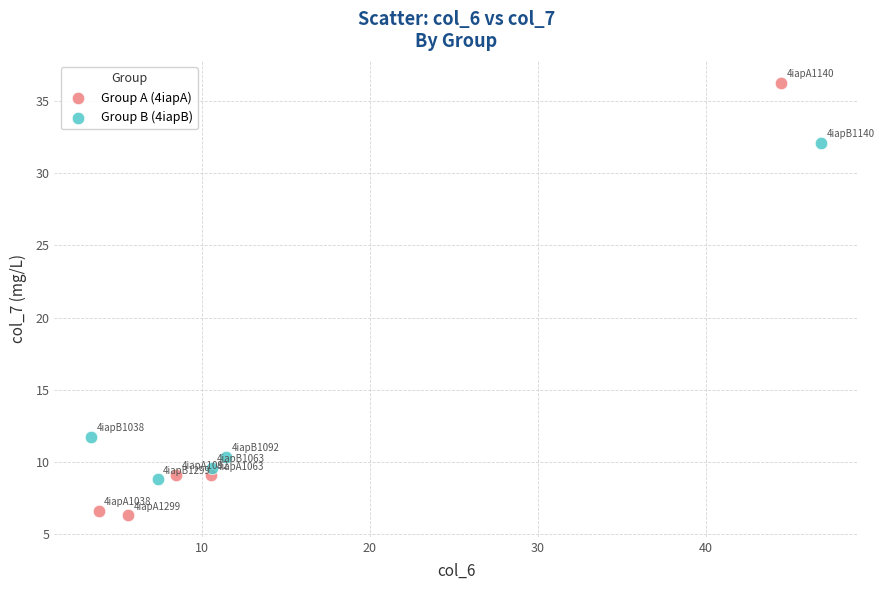

What are all the series names shown in the legend?

Group A (4iapA), Group B (4iapB)